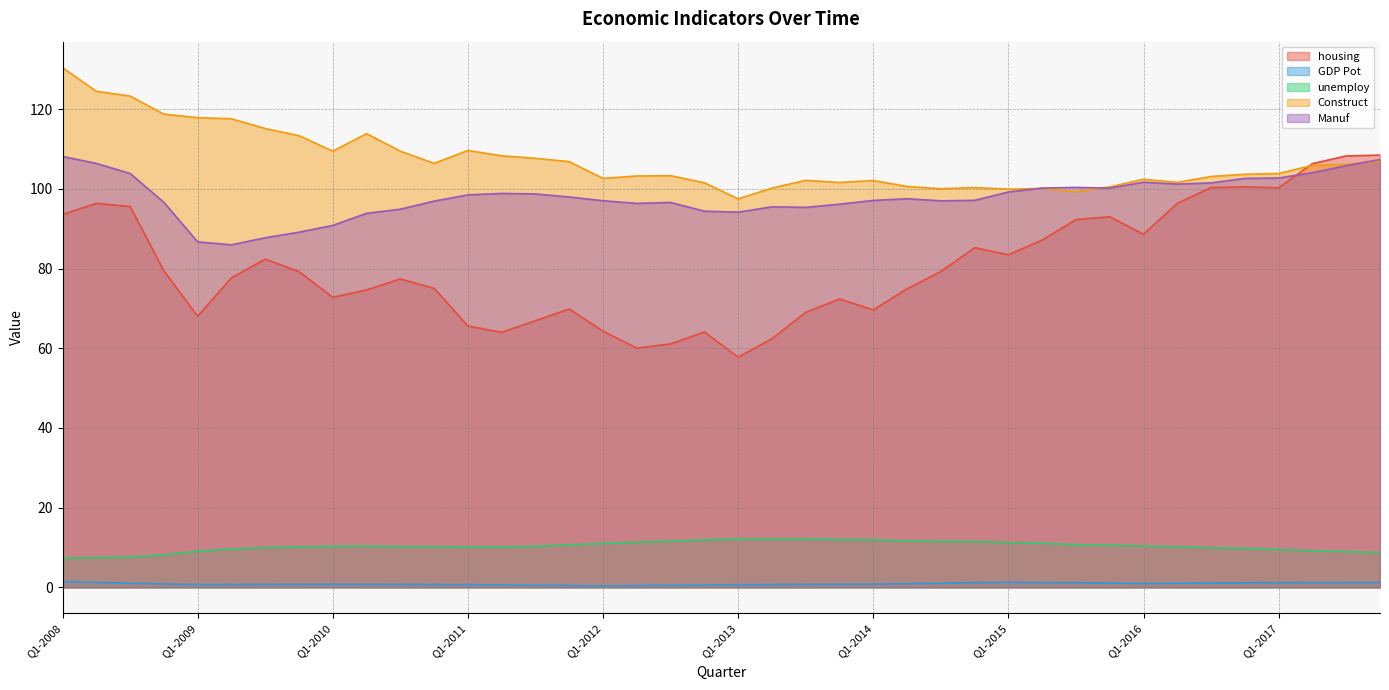

How many interior local valleys does the Construct series have?

9